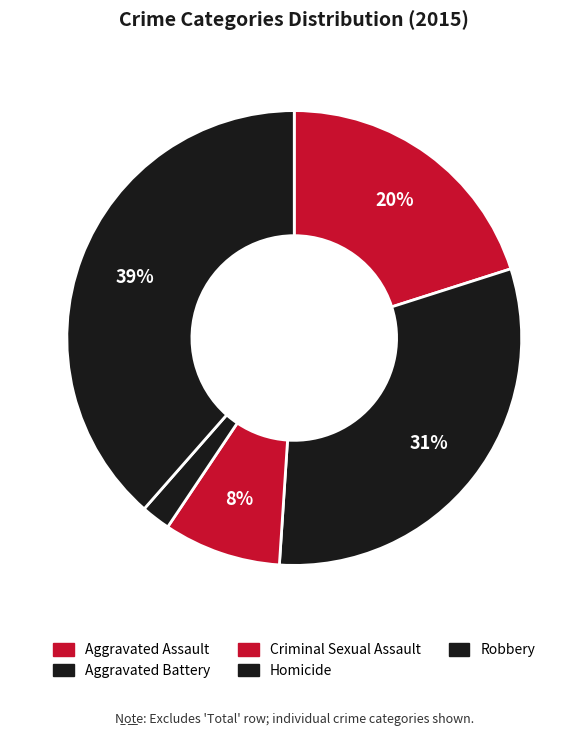

The Homicide slice represents 2% of the pie. True or false?

True